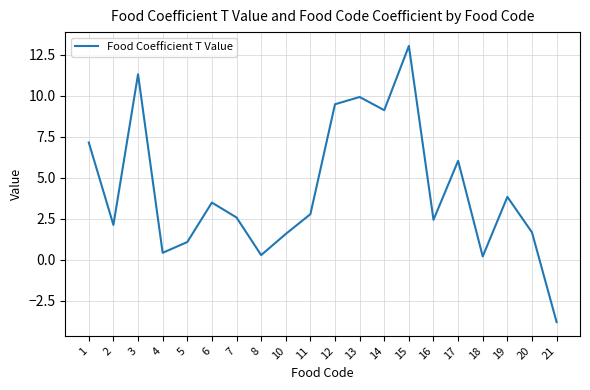

Read the value at 4.

0.4